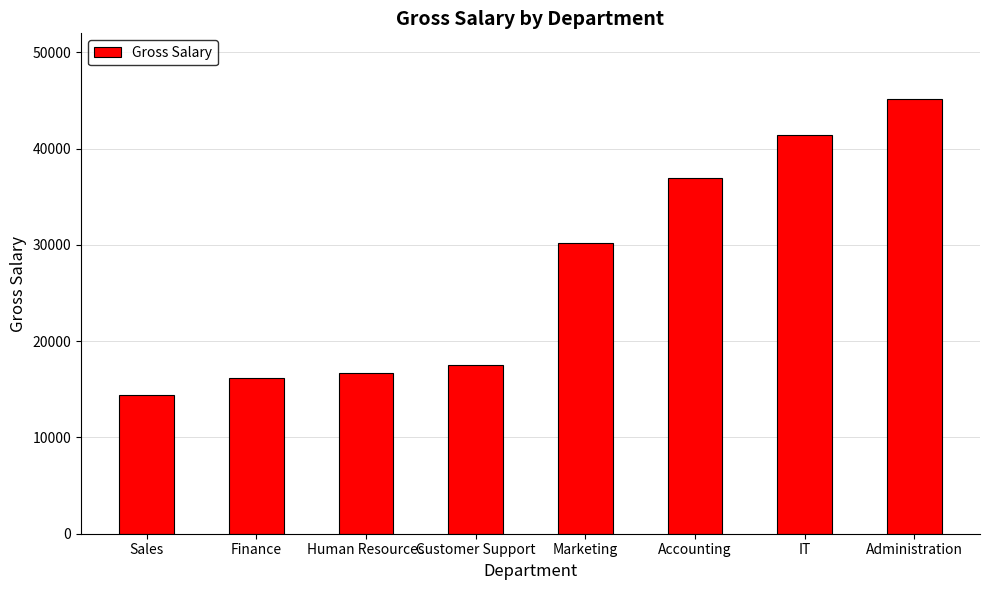

What is the change in value from Sales to Customer Support?

+3062.5